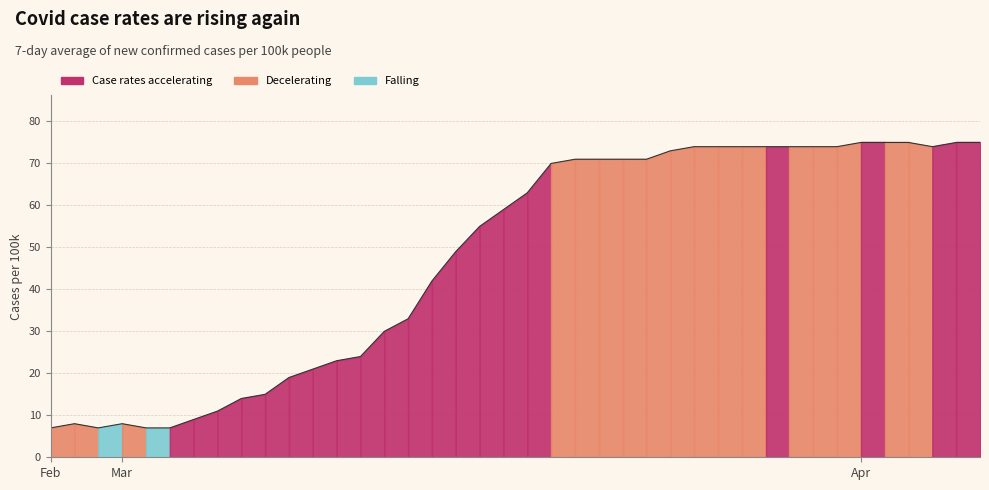

What is the difference between the maximum and minimum values?

68